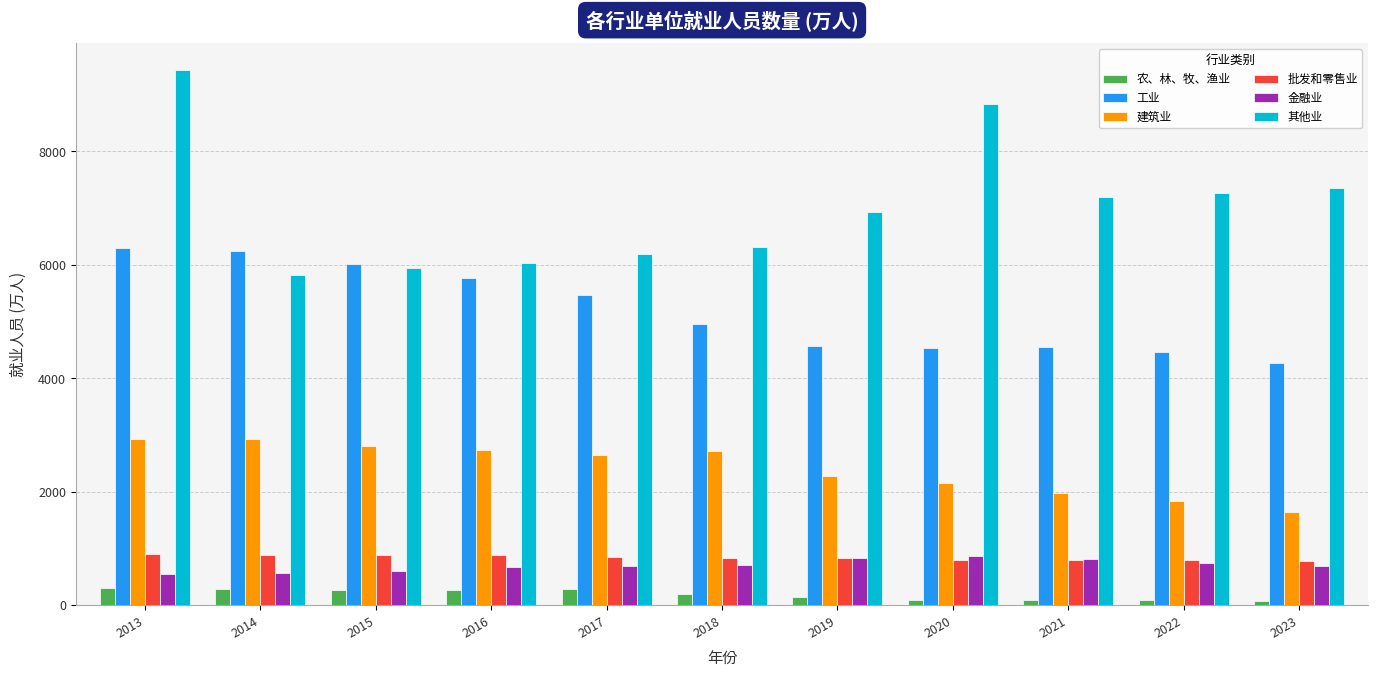

How many groups of bars are there?

11